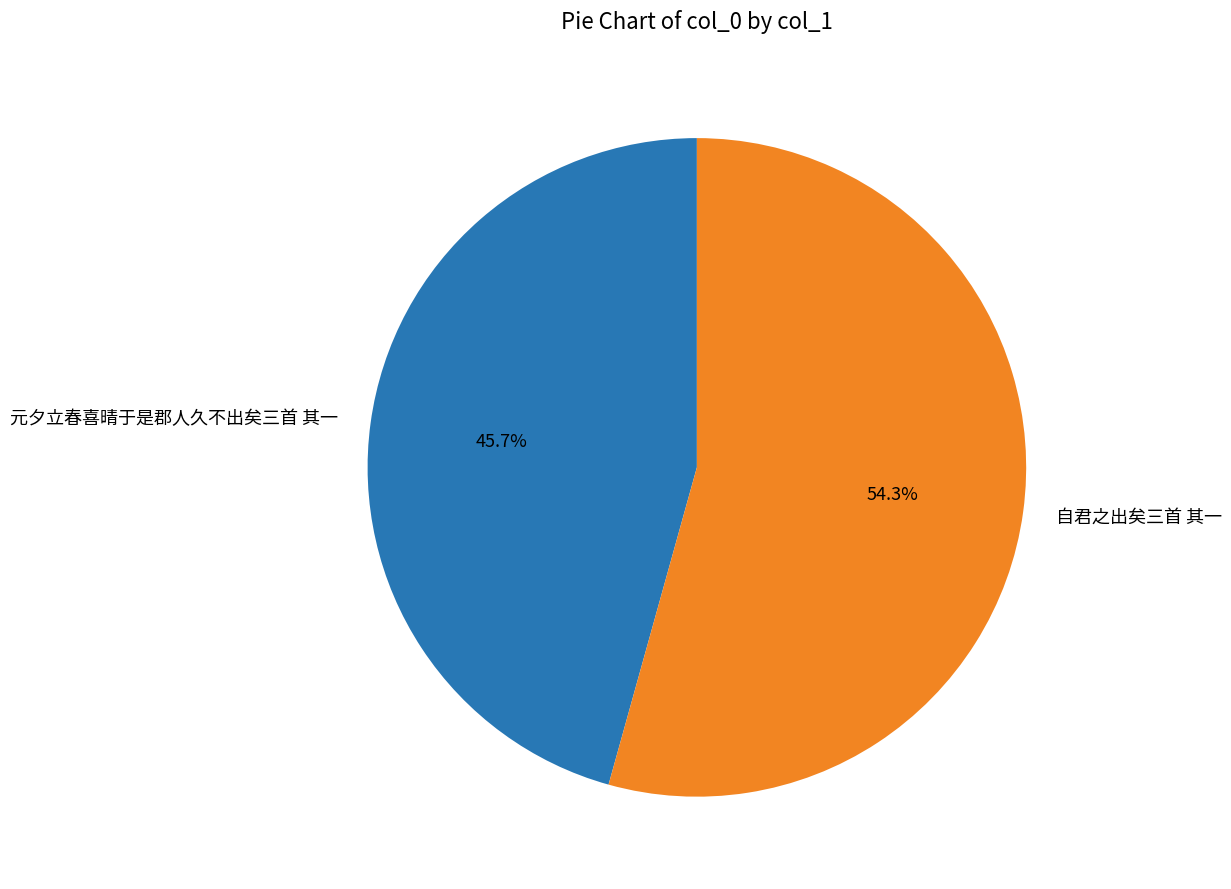

True or false: 元夕立春喜晴于是郡人久不出矣三首 其一 accounts for 33% of the total.

False